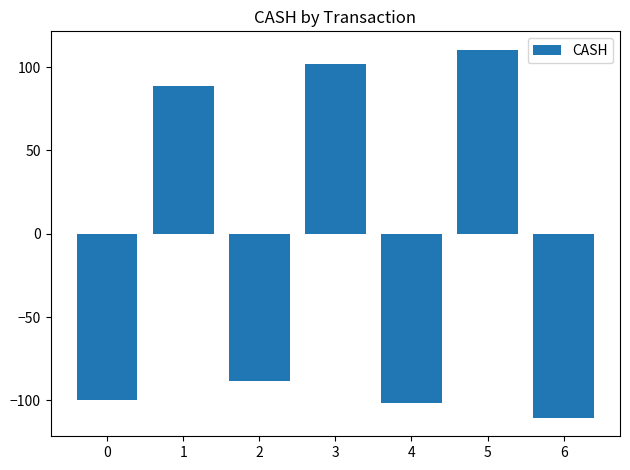

Reading right to left, list all the values displayed in this chart.

-110.4	110.4	-101.7	101.7	-88.5	88.5	-100.0